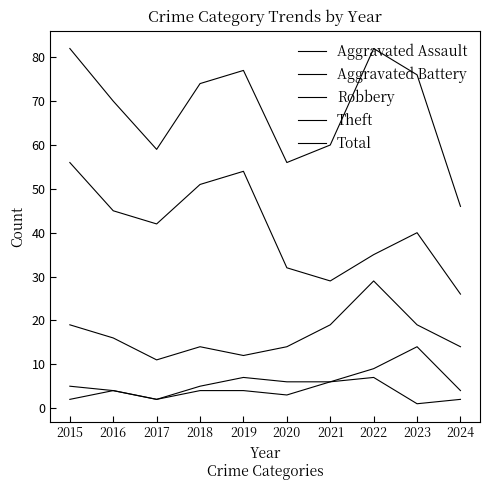

How many lines are shown in the chart?

5